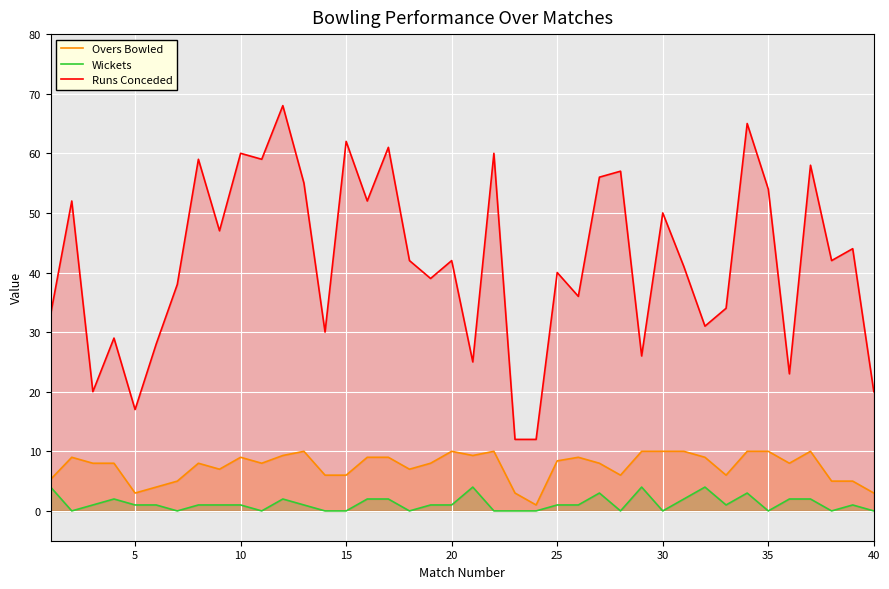

True or false: Wickets and Overs Bowled intersect in this chart.

False